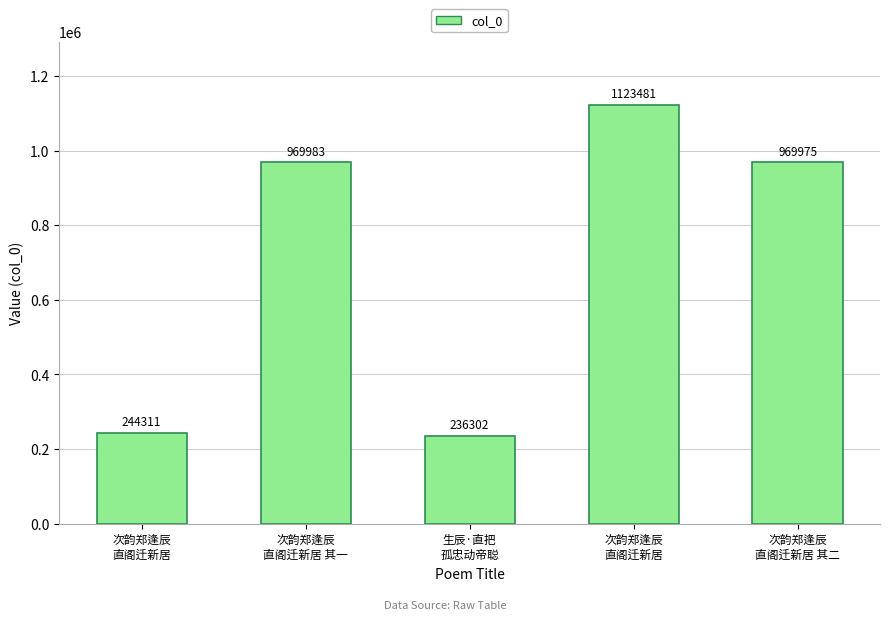

Count the number of categories in the chart.

5